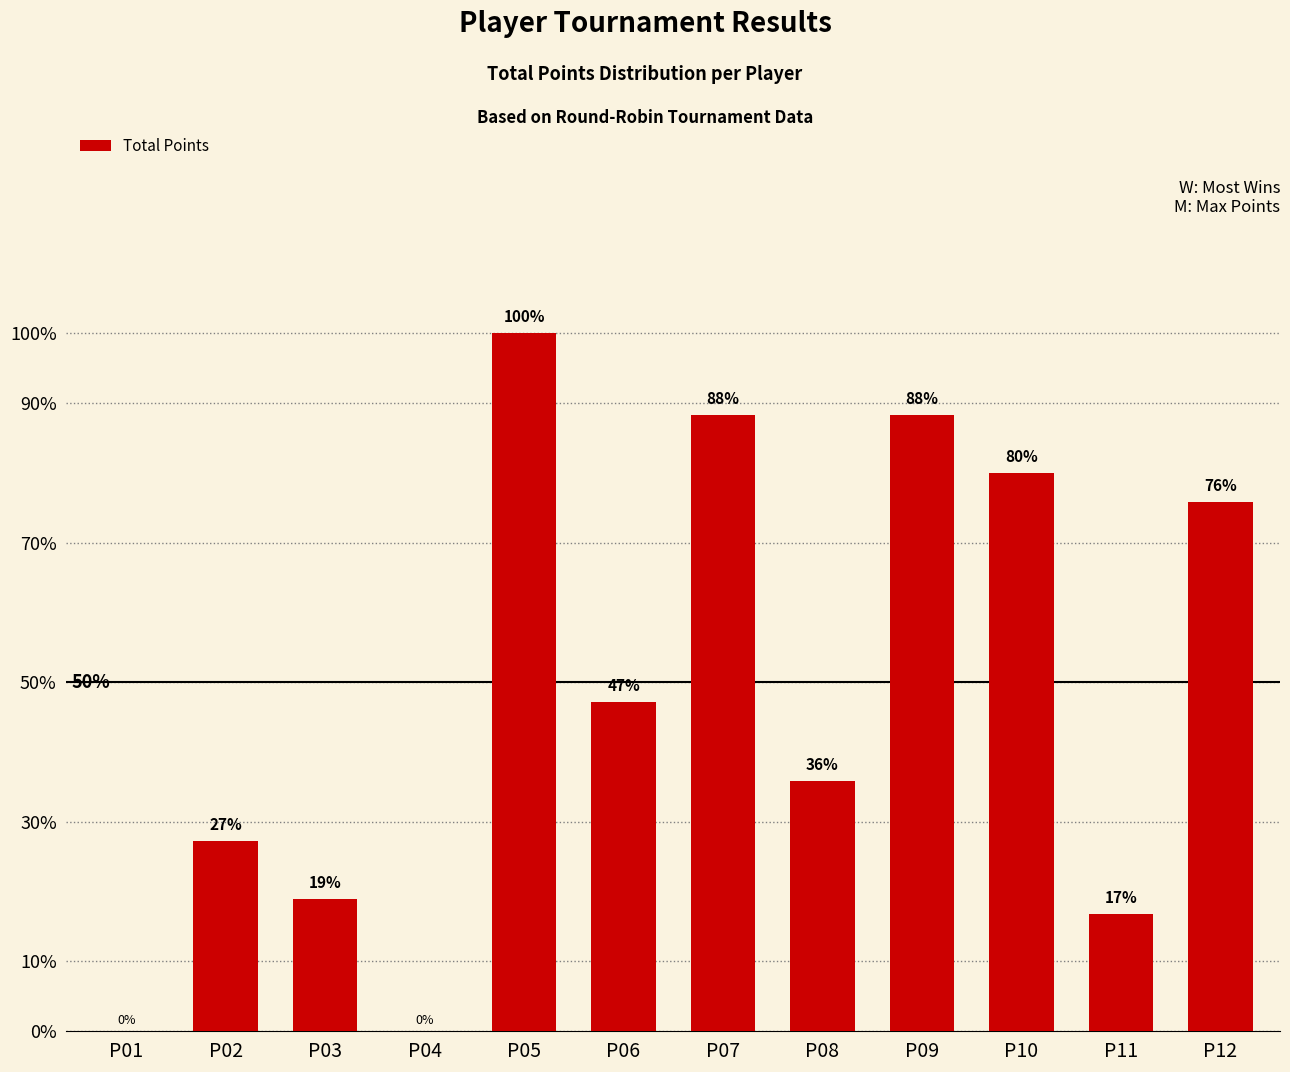

Reading left to right, transcribe all the data shown in this chart.

0.0	2.4	1.6	0.0	8.7	4.1	7.6	3.1	7.6	6.9	1.4	6.6